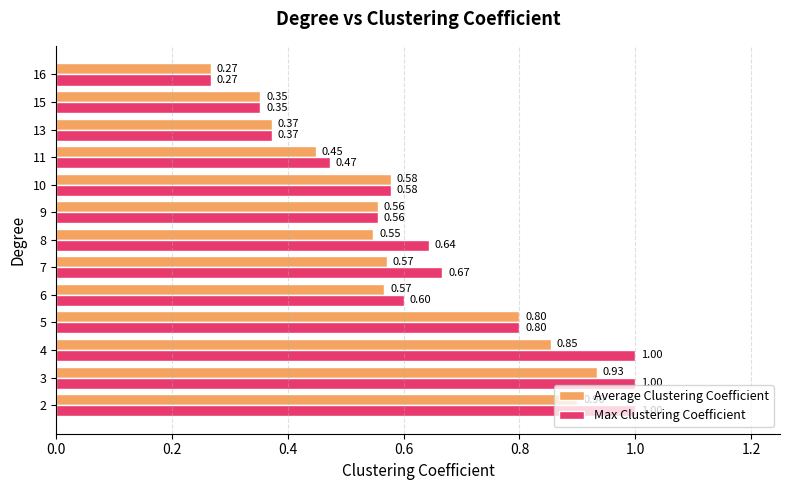

At which category is the sum across all series the highest?

3